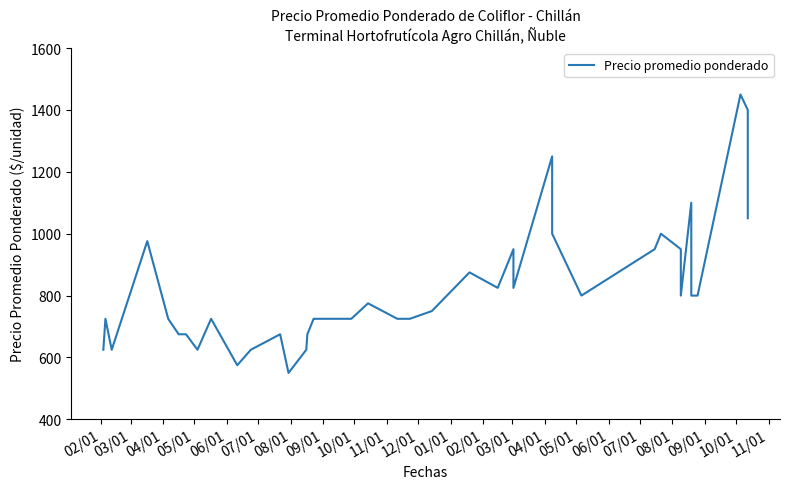

How many points are higher than both their immediate neighbors (excluding endpoints)?

11